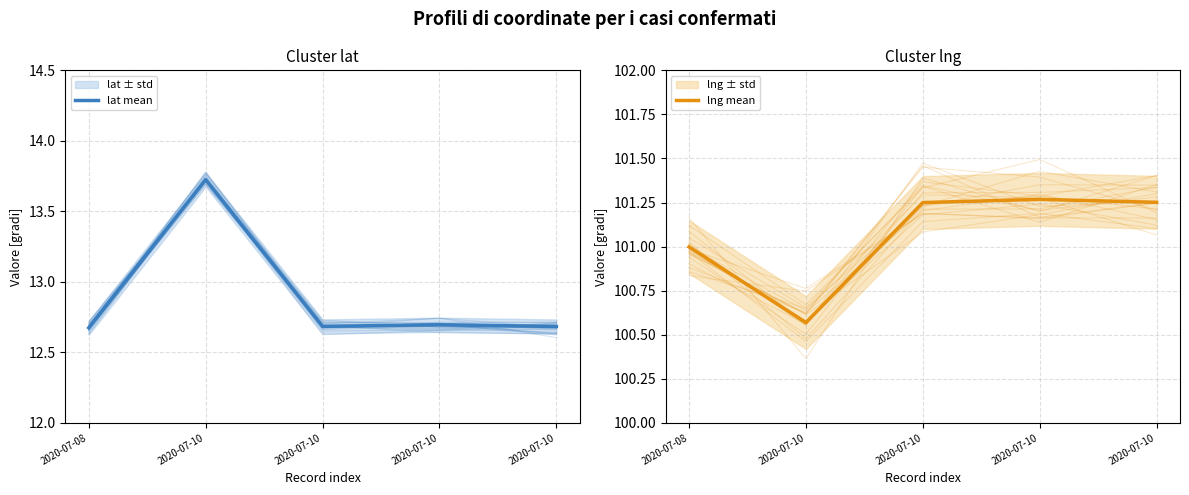

List the series in order of their overall mean, highest first.

lng mean, lat mean